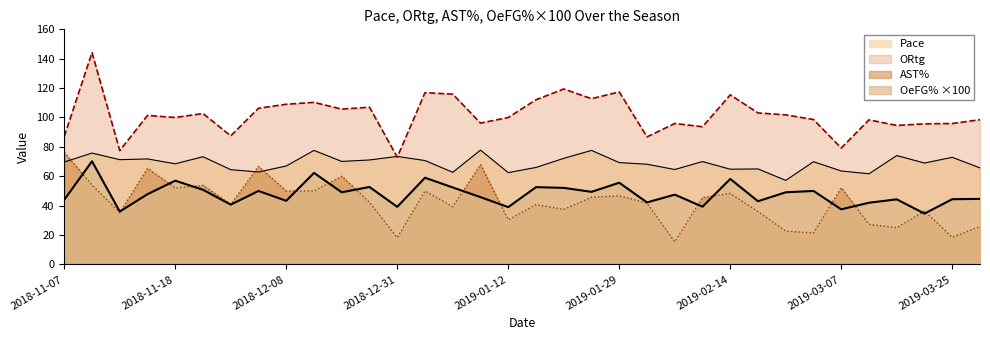

Rank the series by their maximum value, from highest to lowest.

ORtg, Pace, AST%, OeFG%